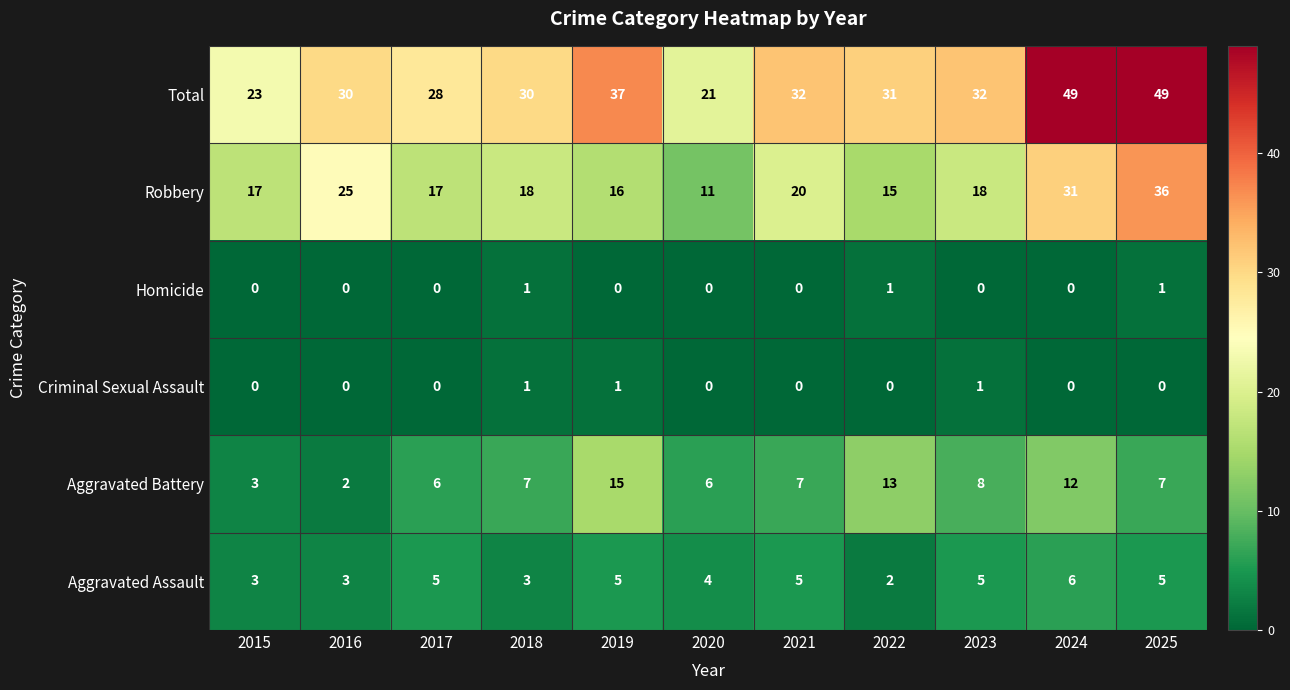

What is the difference between the second highest and minimum values in the Robbery series?

20